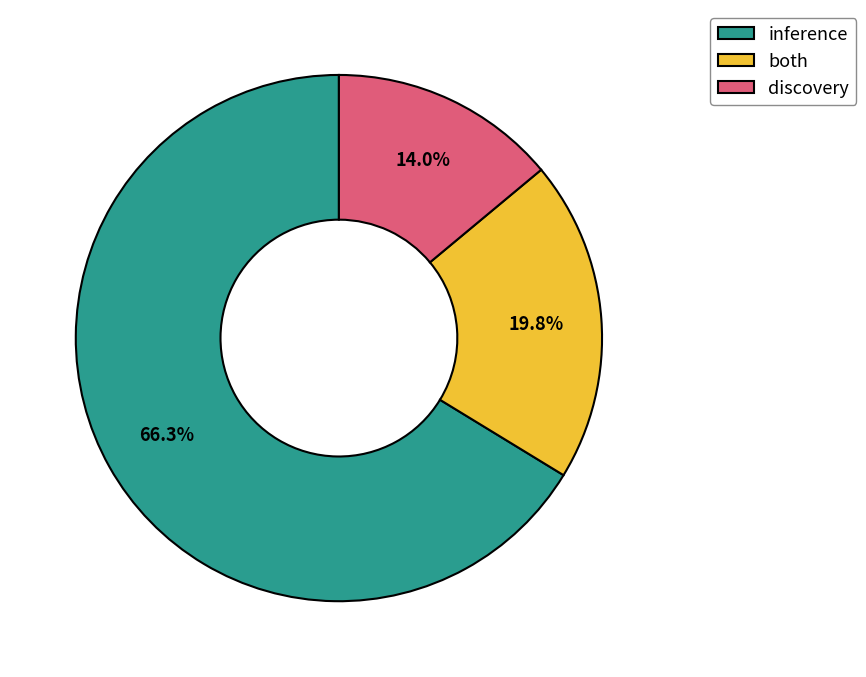

Approximately how many times larger is the value at discovery compared to both?

0.7